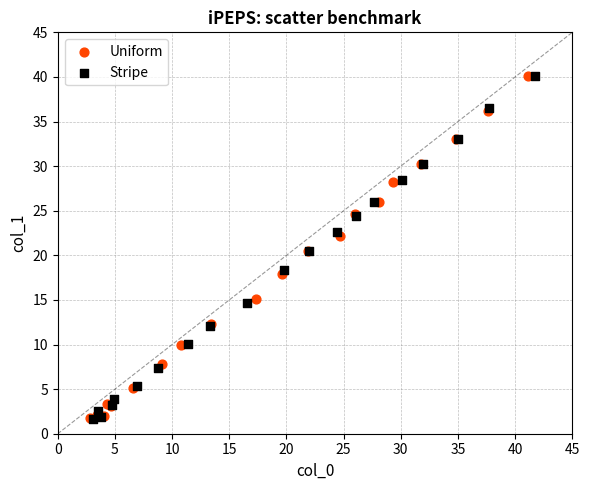

What are all the series names shown in the legend?

Uniform, Stripe